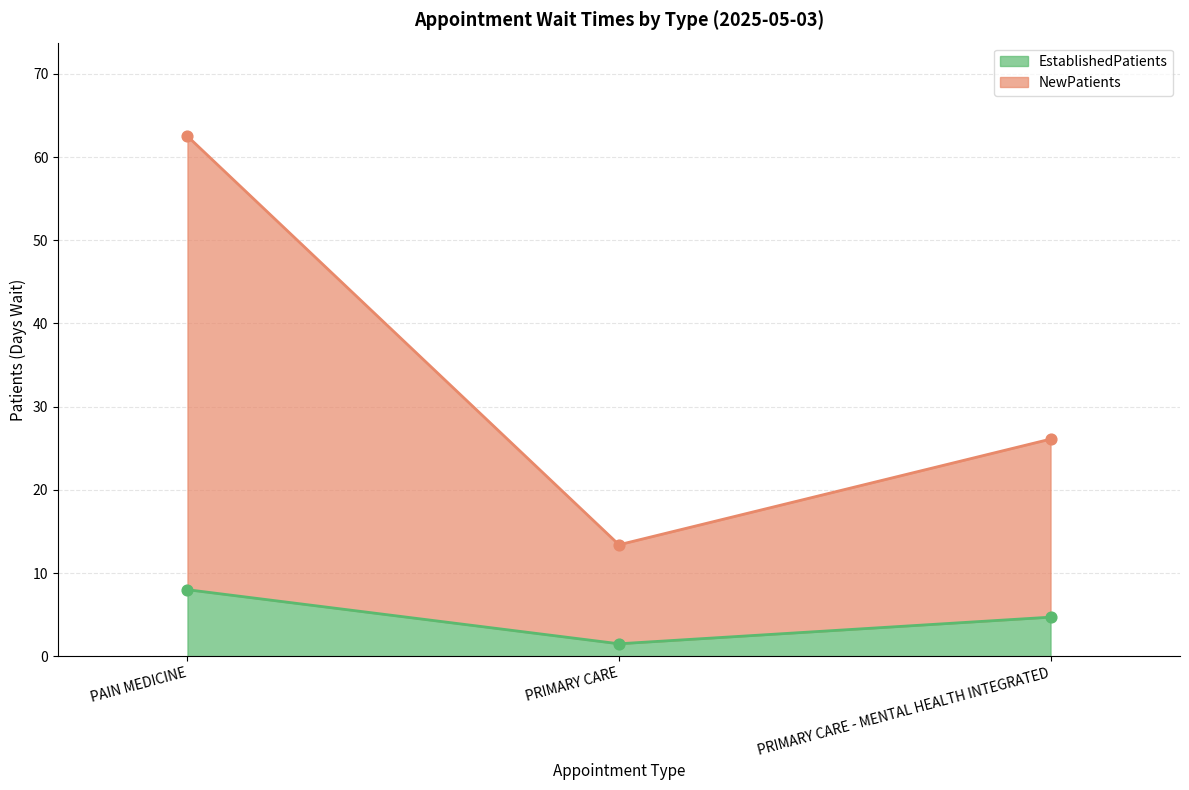

Which series contains the highest Y value?

NewPatients